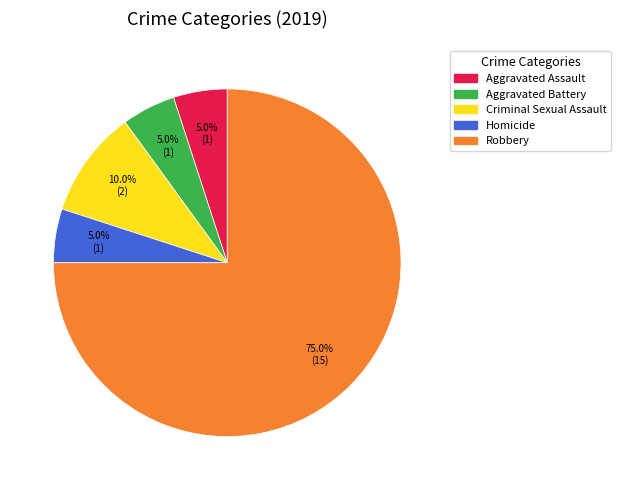

What is the ratio of the value at Robbery to the value at Homicide?

15.0